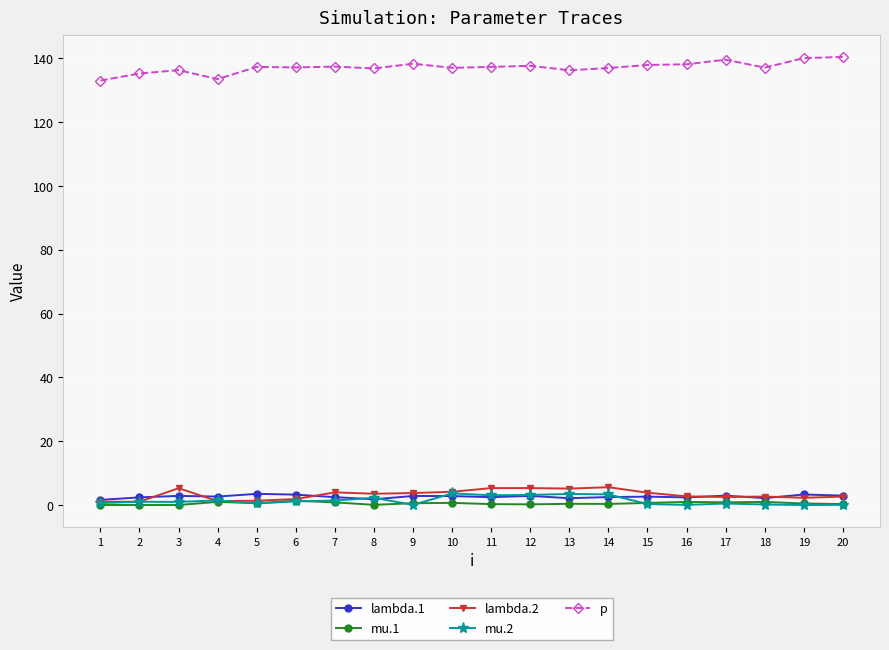

Count the number of data series in this chart.

5